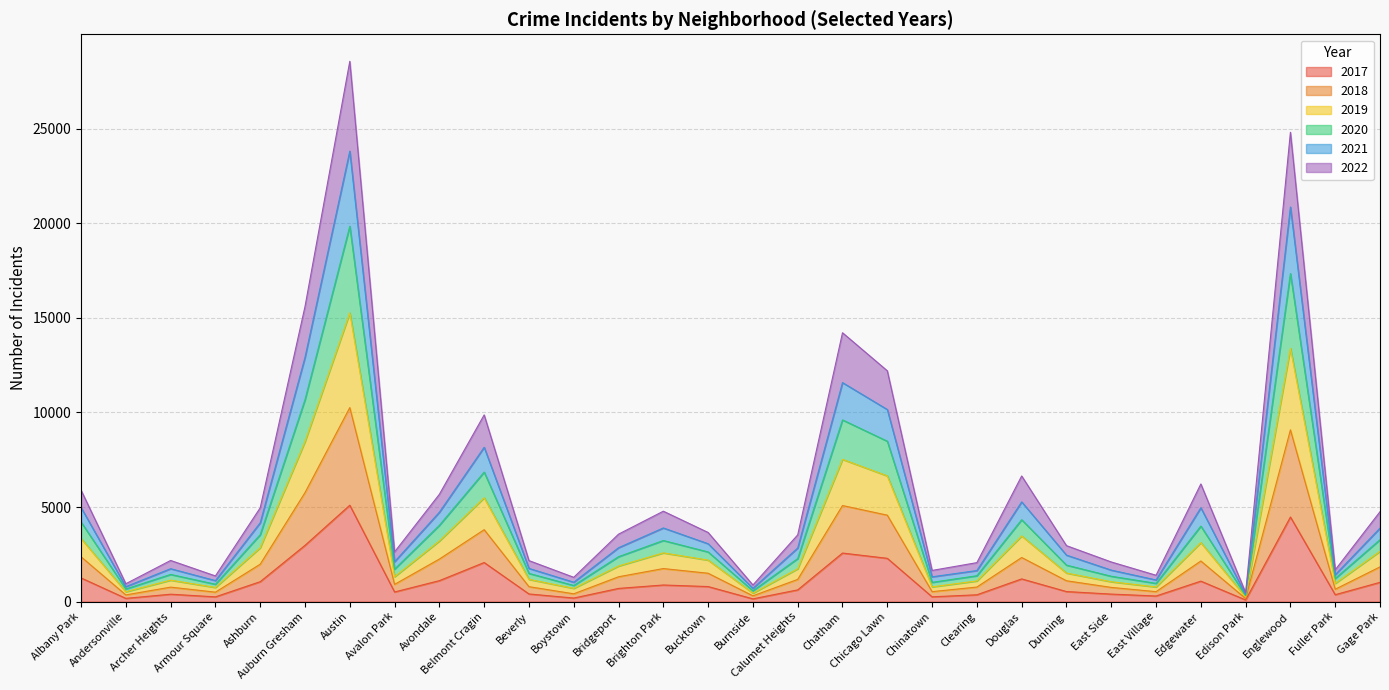

Which category has the highest value in the 2017 series?

Austin